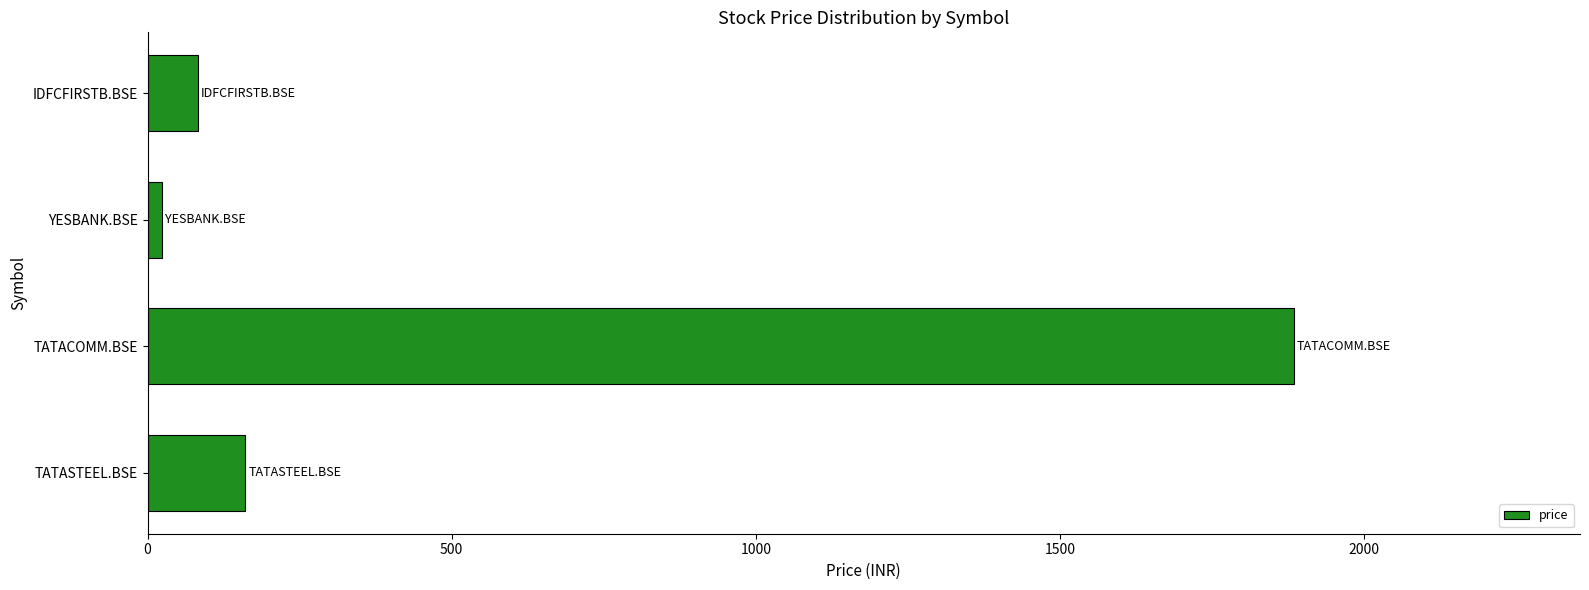

Which category has the highest value across all series?

TATACOMM.BSE